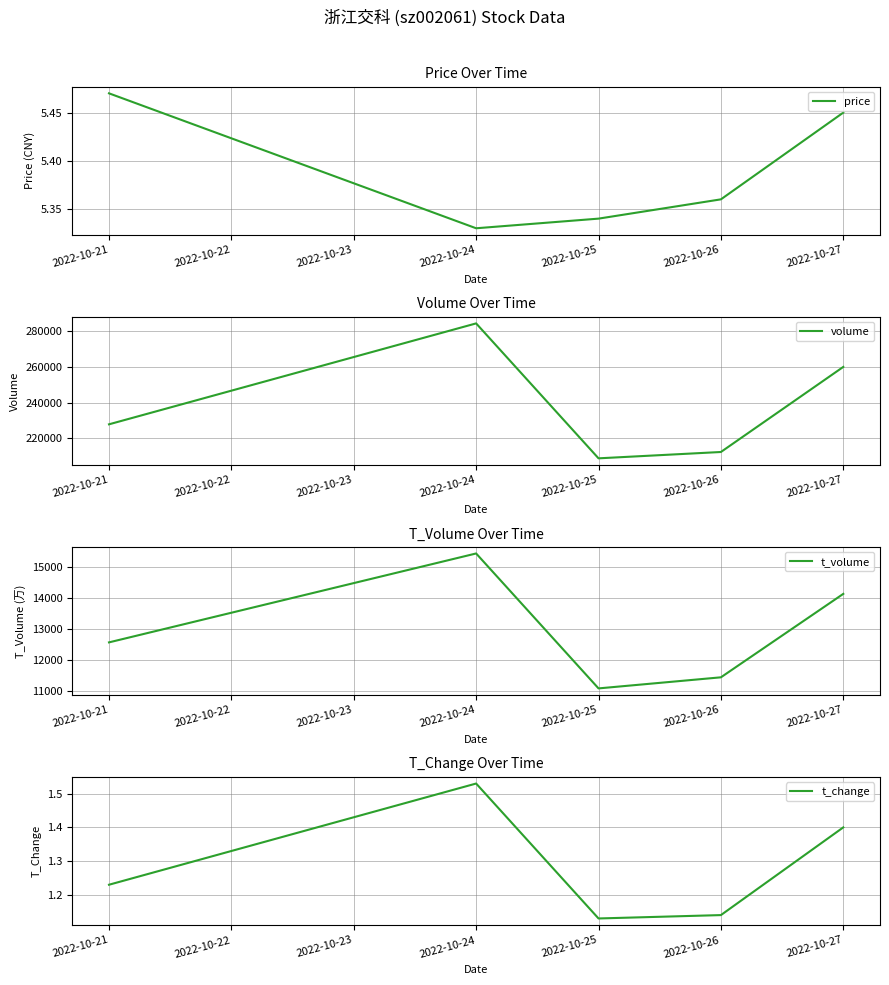

What are all the series names shown in the legend?

price, volume, t_volume, t_change